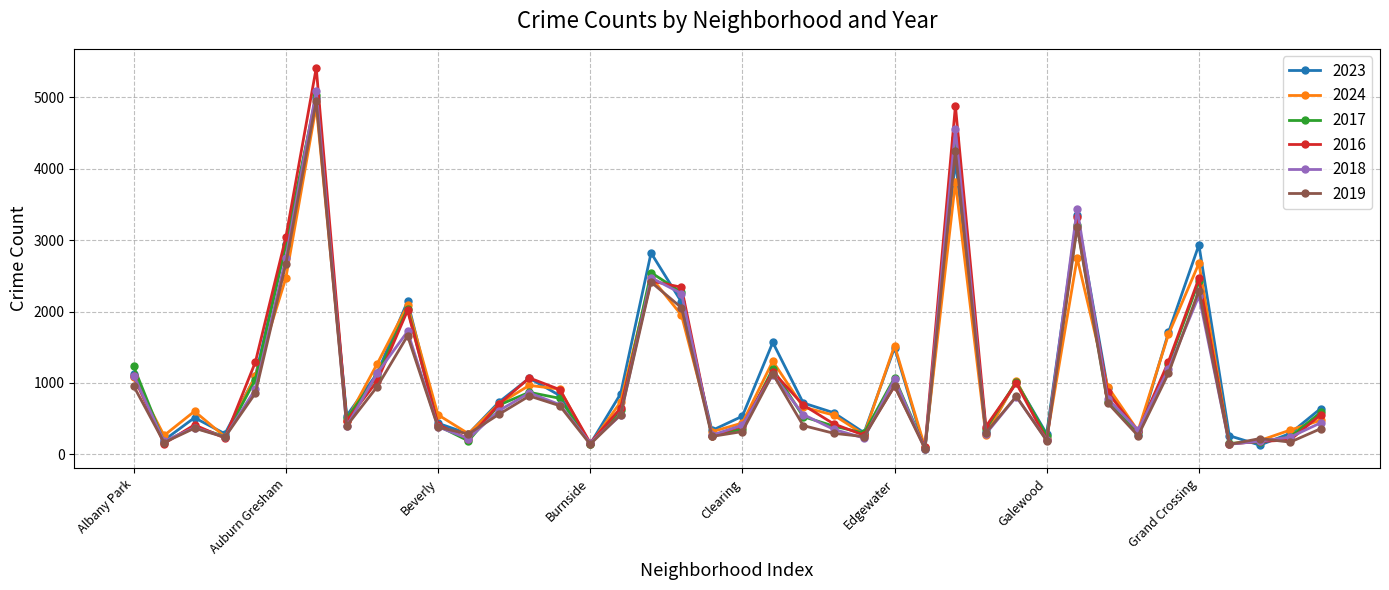

What is the maximum value shown in the chart?

5413